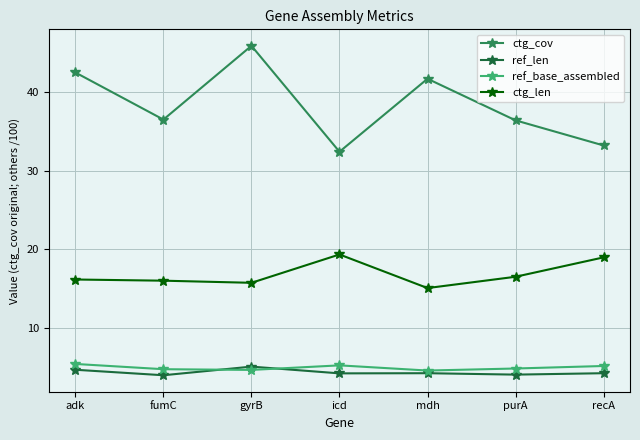

What is the difference between the second highest and minimum values in the ref_base_assembled series?

0.7